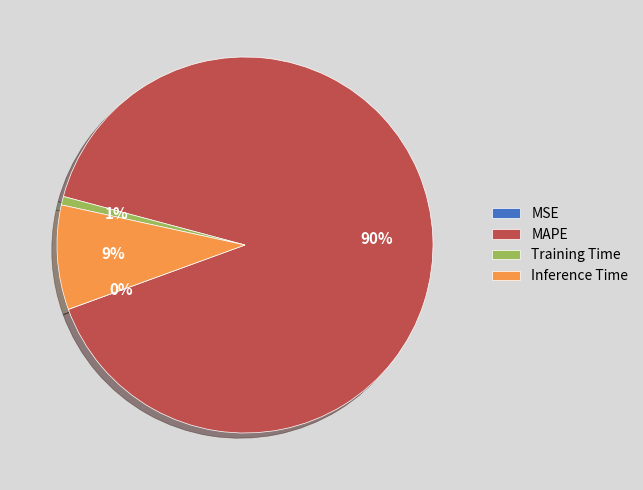

What is the largest slice in the pie chart?

MAPE